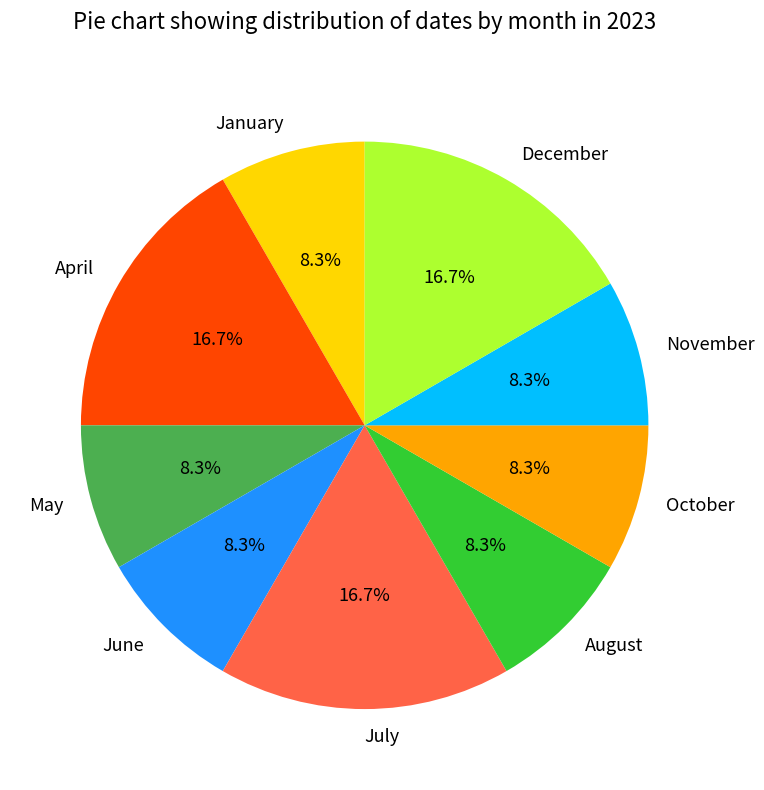

Which has a higher value, January or December?

December